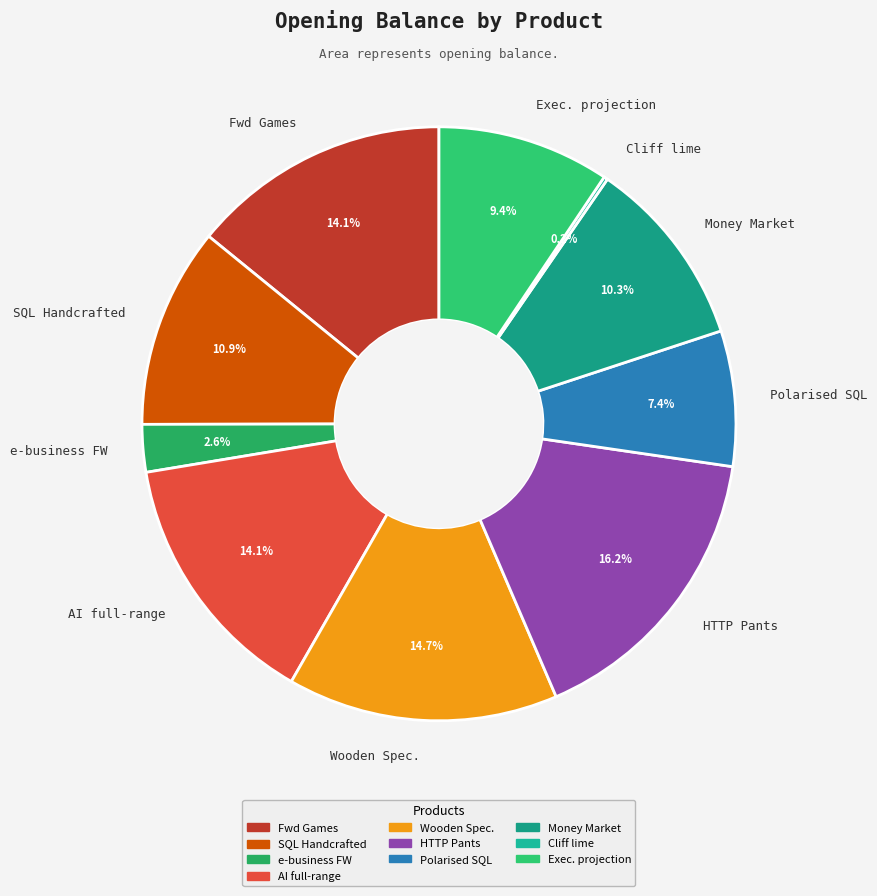

Does e-business FW account for over 50% of the chart?

No